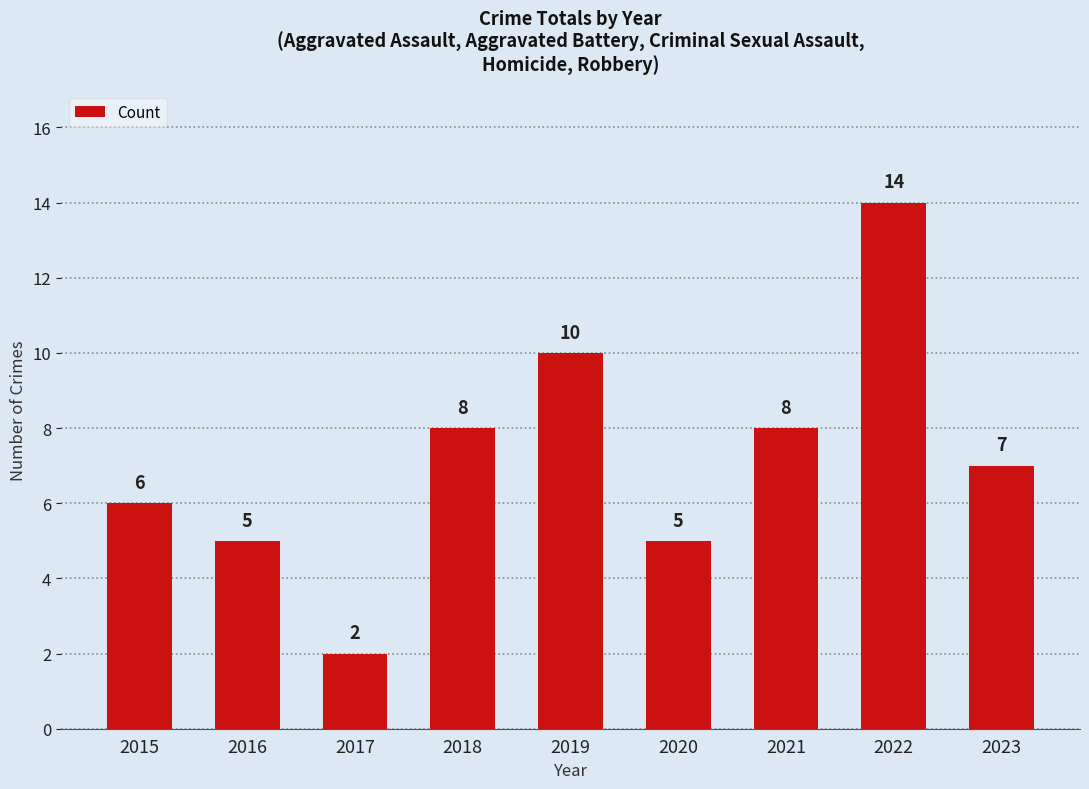

What is the sum of the values at 2022 and 2023?

21